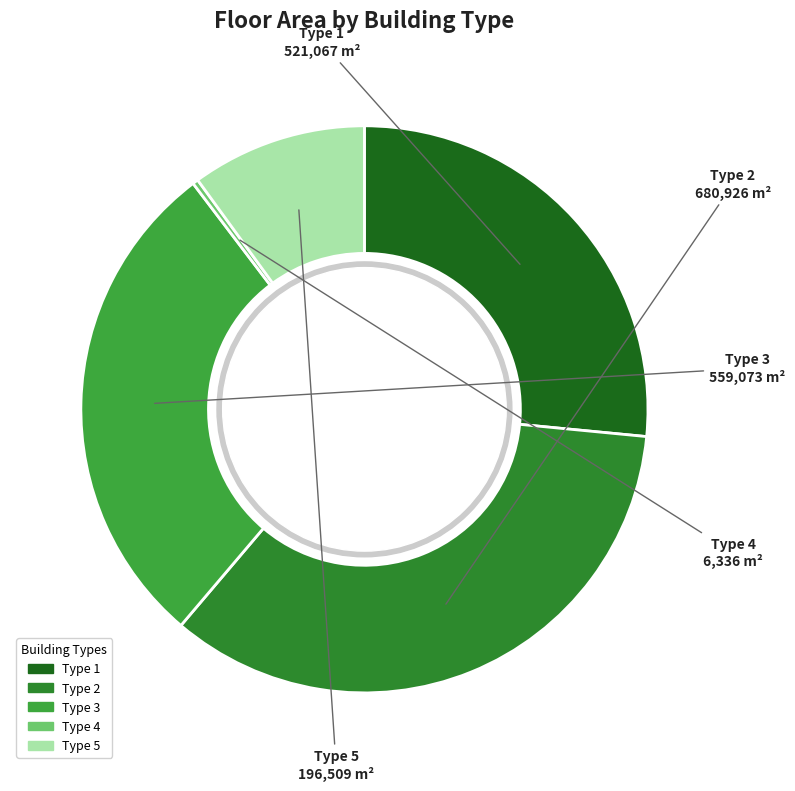

Between Type 2 and Type 5, which is larger?

Type 2